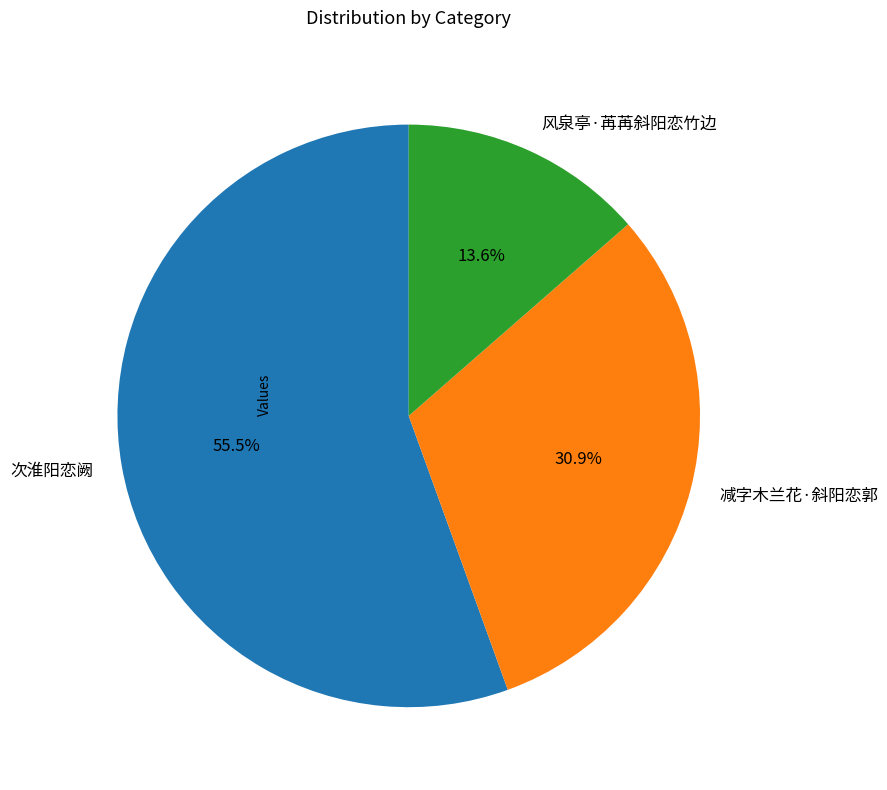

What is the ratio of the value at 次淮阳恋阙 to the value at 减字木兰花·斜阳恋郭?

1.8